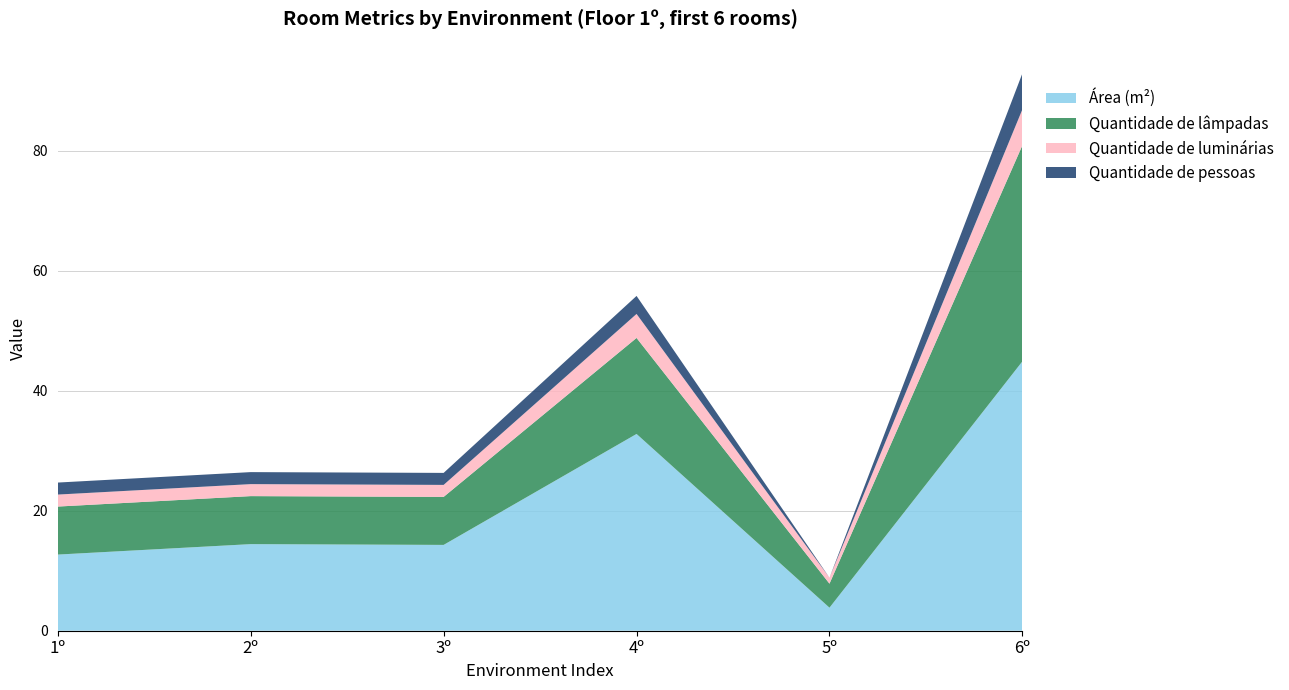

Reading left to right, what are all the values shown in this chart?

Área (m²): 1º=12.7	2º=14.4	3º=14.3	4º=32.8	5º=3.8	6º=44.9
Quantidade de lâmpadas: 1º=8.0	2º=8.0	3º=8.0	4º=16.0	5º=4.0	6º=36.0
Quantidade de luminárias: 1º=2.0	2º=2.0	3º=2.0	4º=4.0	5º=1.0	6º=6.0
Quantidade de pessoas: 1º=2.0	2º=2.0	3º=2.0	4º=3.0	5º=0.0	6º=6.0